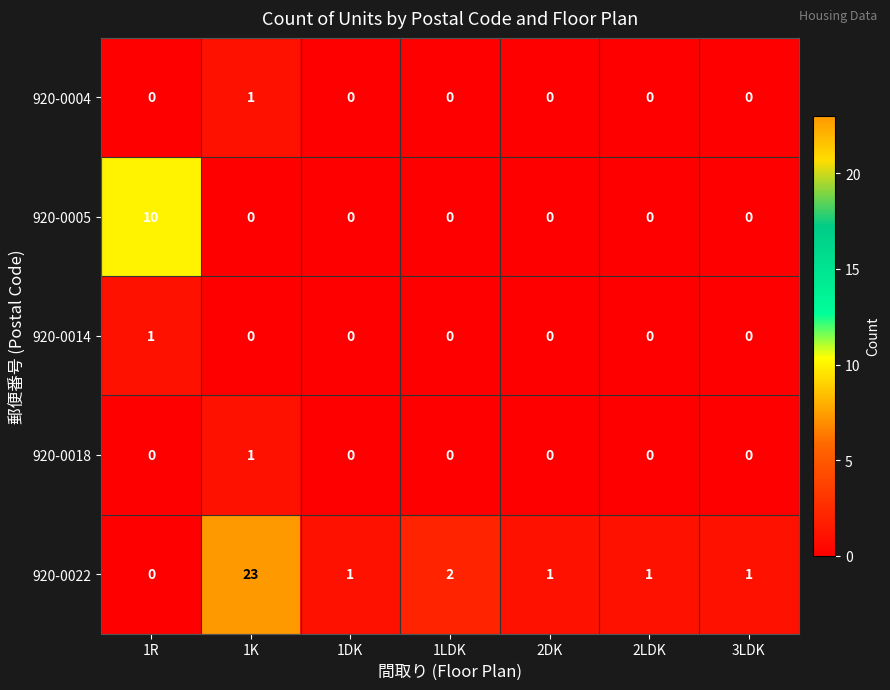

How many 920-0004 values are between 0 and 1?

7